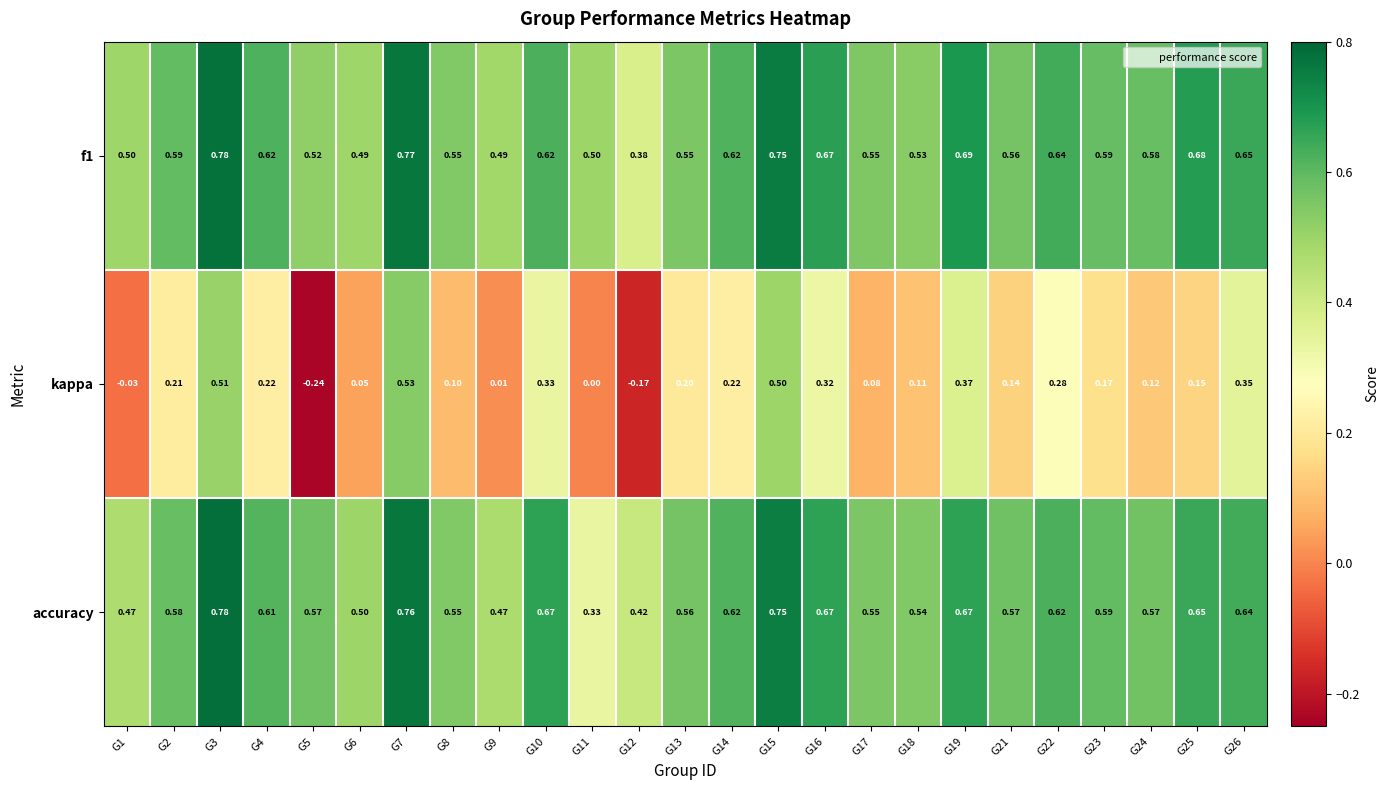

Which series has the widest spread of values?

kappa